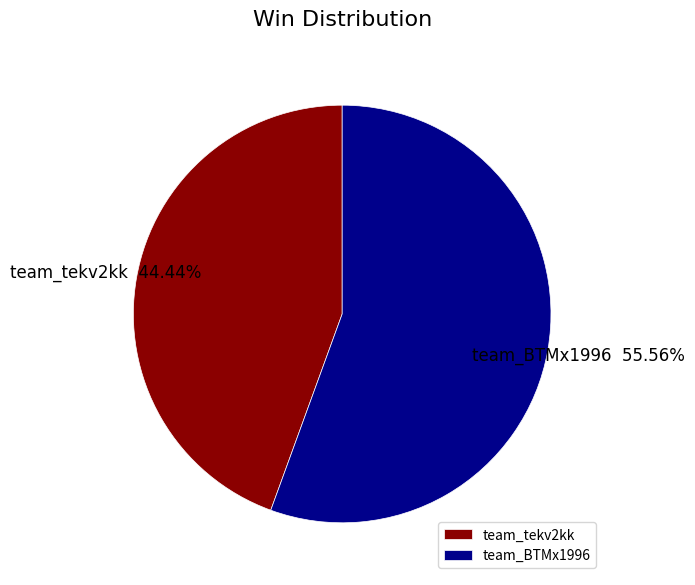

To the nearest percent, what is the difference between the team_tekv2kk and team_BTMx1996 slice percentages?

11%